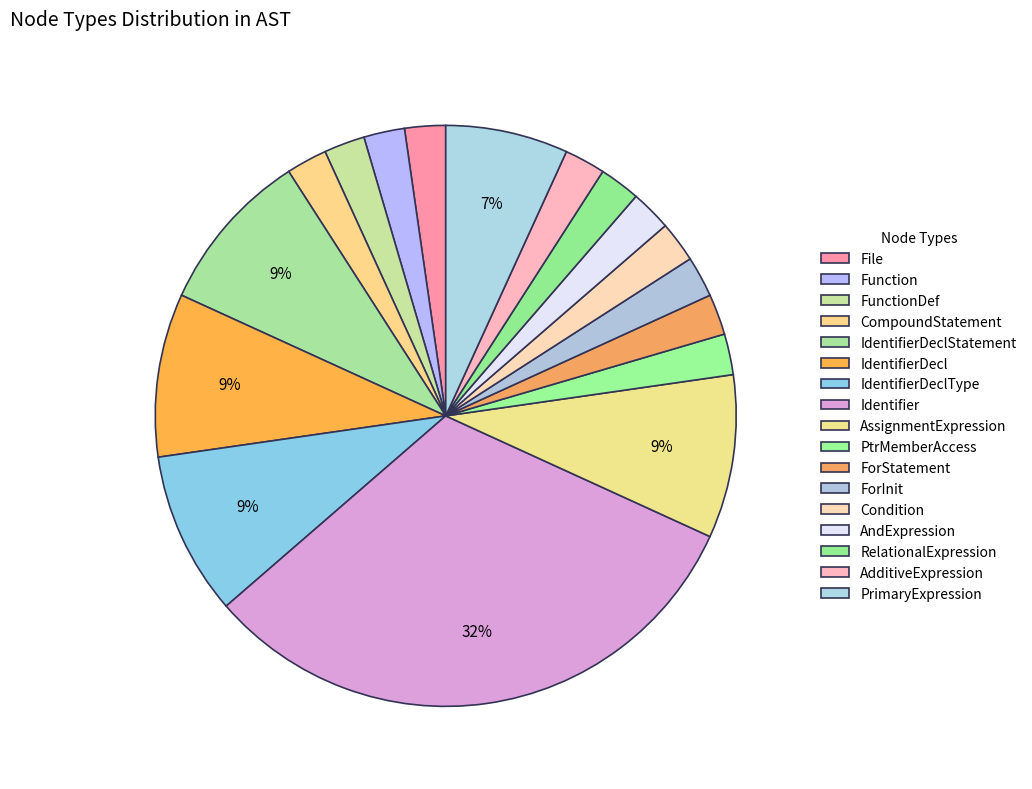

Does File represent more than half of the total?

No